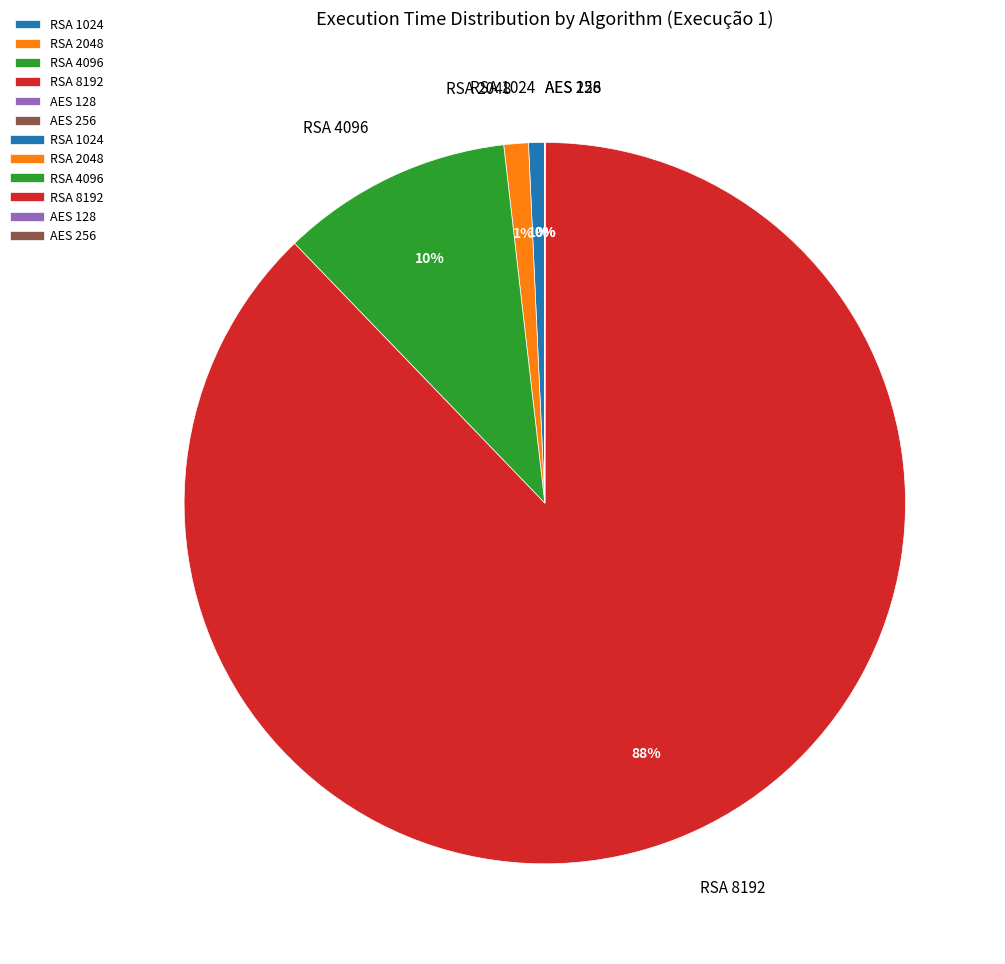

What percentage is the RSA 2048 slice, to the nearest percent?

1%